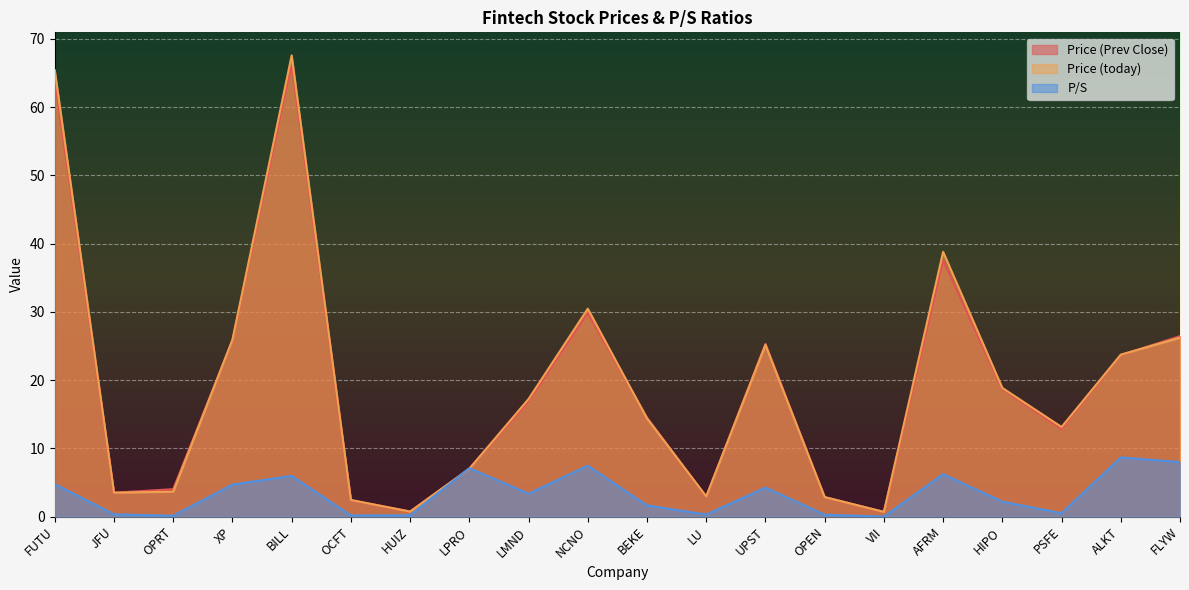

What is the difference between the Price (today) values at FUTU and AFRM?

26.6